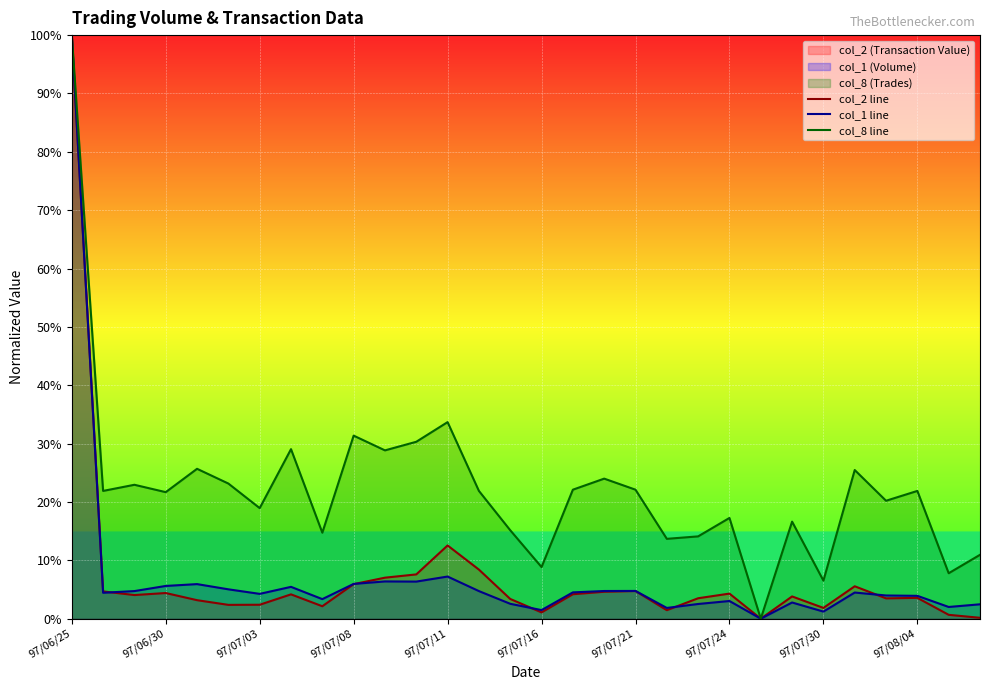

Which series has the largest total across all categories?

col_8 line